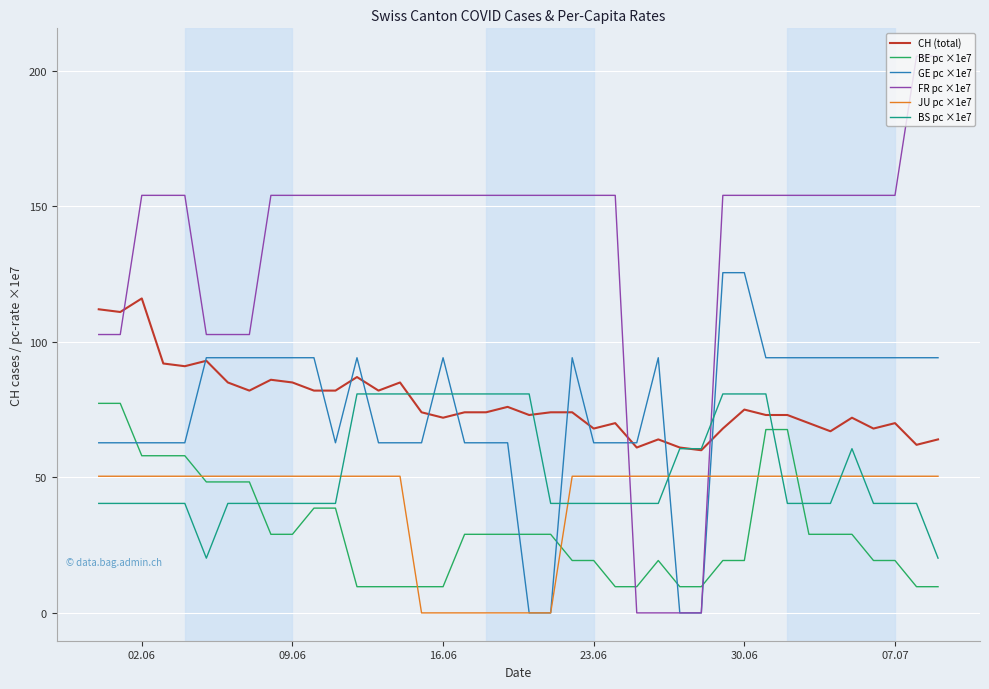

Which series ends up on top after the final intersection of JU pc ×1e7 and FR pc ×1e7?

FR pc ×1e7